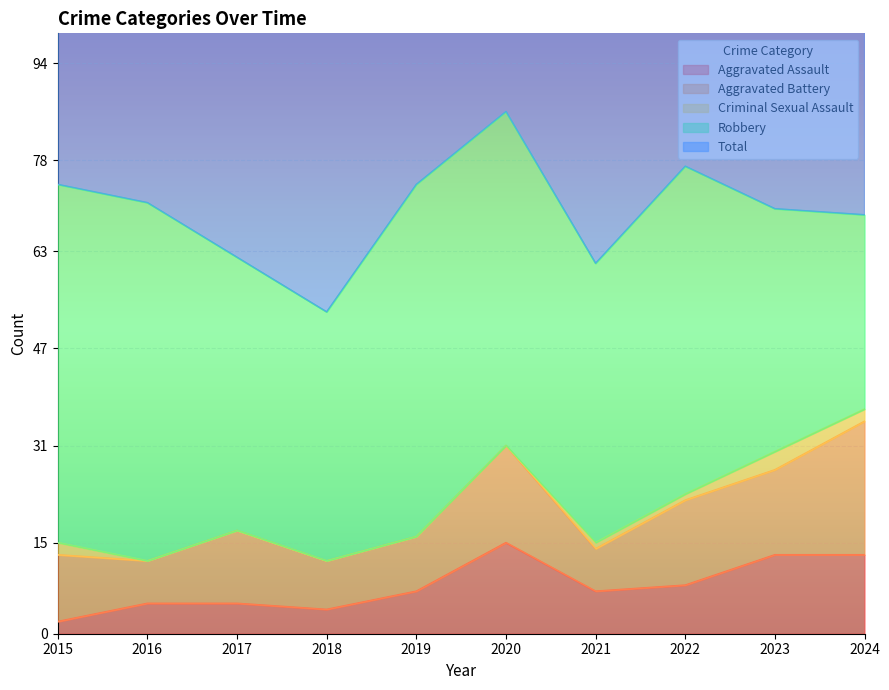

Reading left to right, extract all data points from this chart.

Aggravated Assault: 2015=2	2016=5	2017=5	2018=4	2019=7	2020=15	2021=7	2022=8	2023=13	2024=13
Aggravated Battery: 2015=11	2016=7	2017=12	2018=8	2019=9	2020=16	2021=7	2022=14	2023=14	2024=22
Criminal Sexual Assault: 2015=2	2016=0	2017=0	2018=0	2019=0	2020=0	2021=1	2022=1	2023=3	2024=2
Robbery: 2015=59	2016=59	2017=45	2018=41	2019=58	2020=55	2021=46	2022=54	2023=40	2024=32
Total: 2015=74	2016=71	2017=62	2018=53	2019=74	2020=86	2021=61	2022=77	2023=70	2024=70